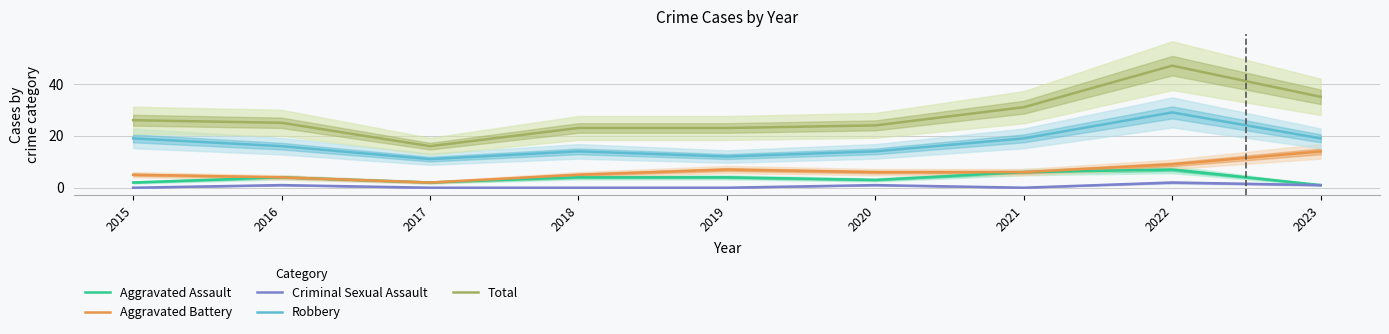

At which category does the chart reach its peak across all series?

2022